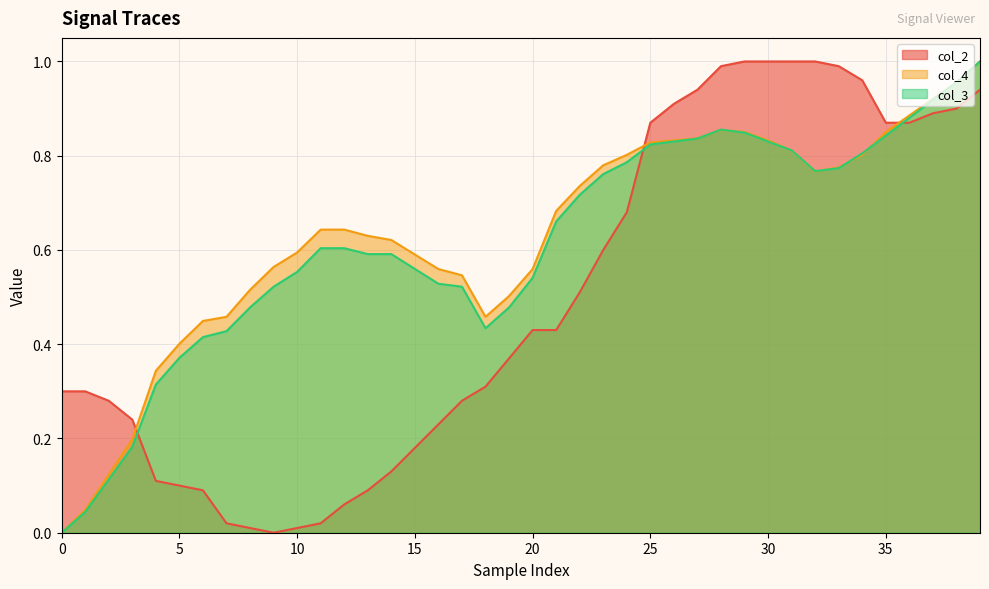

What is the label of the 2nd point from the right?

38